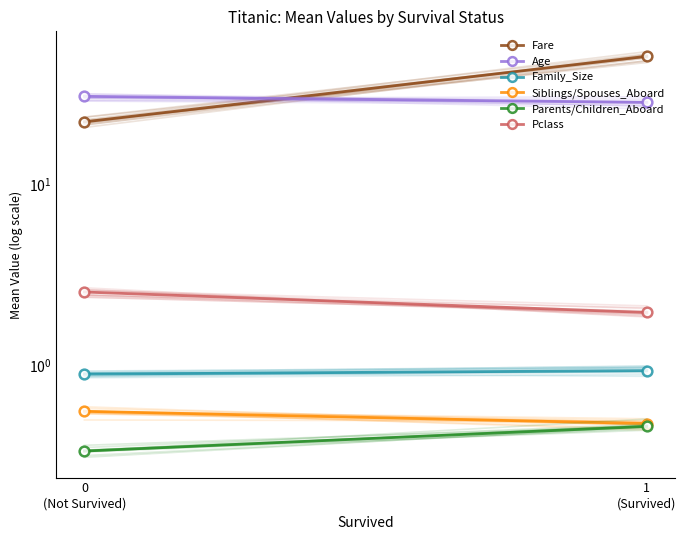

What is the label of the 2nd point from the left?

1
(Survived)